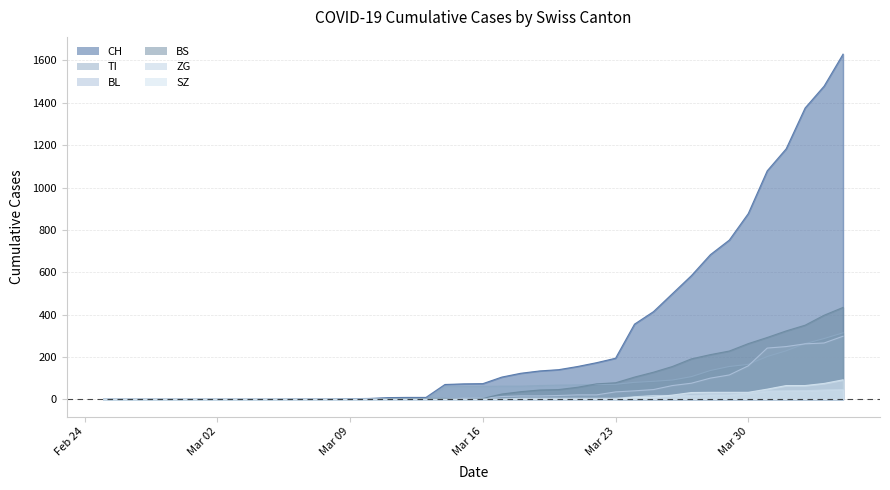

Is the value of CH at 2020-02-27 greater than the value of TI at 2020-03-26?

No